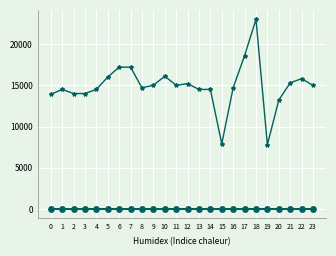

What is the maximum value shown in the chart?

23000.0